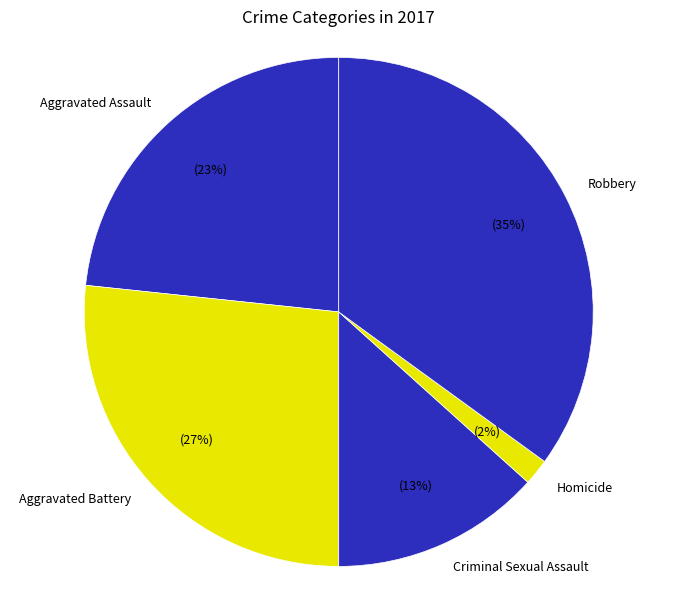

What percentage is the Robbery slice, to the nearest percent?

35%